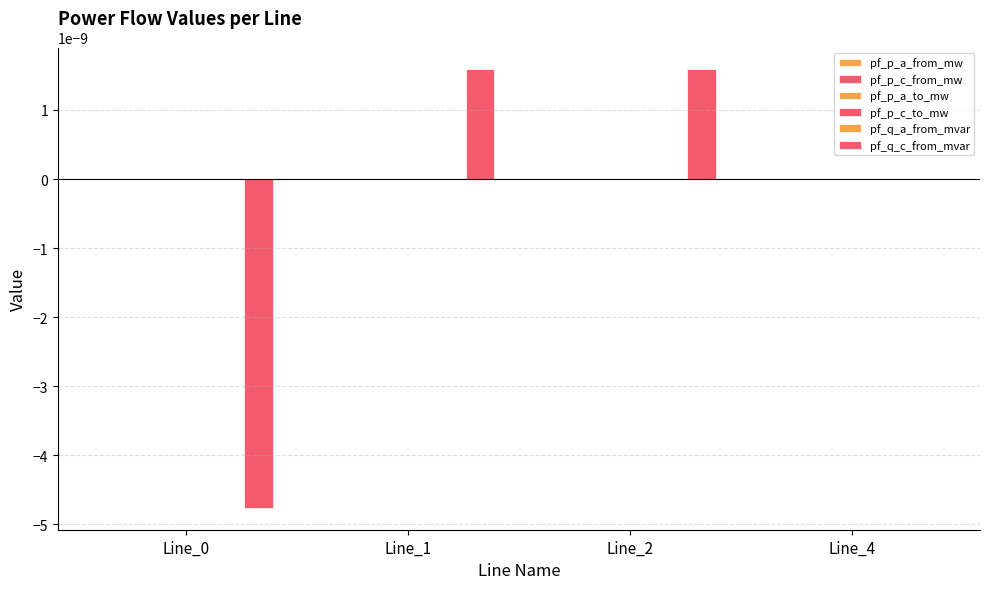

Count the number of data series in this chart.

6